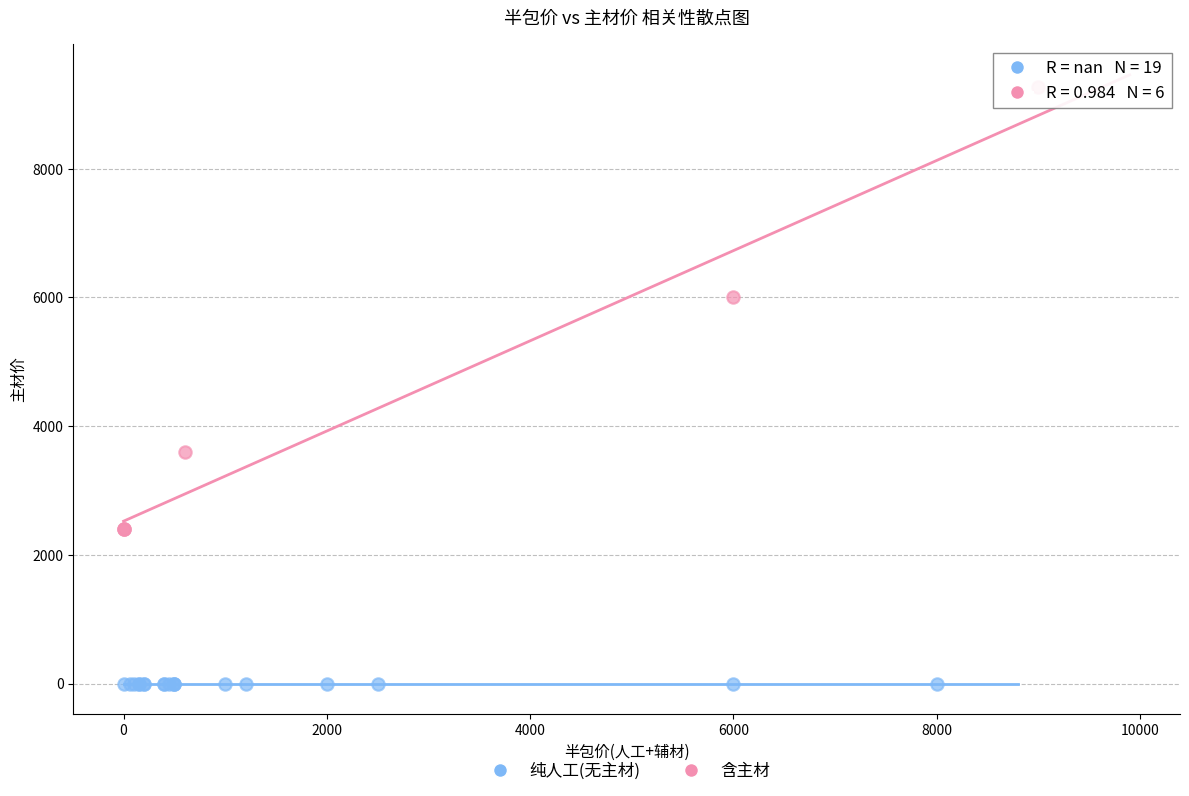

Which series contains the lowest Y value?

纯人工(无主材)